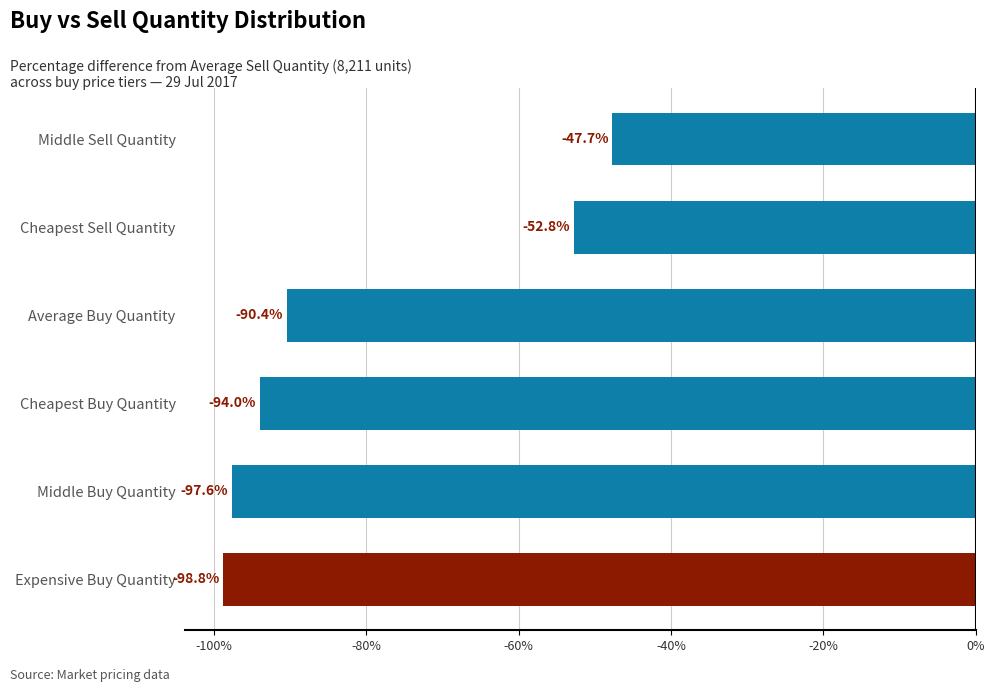

What is the maximum value shown in the chart?

-47.7